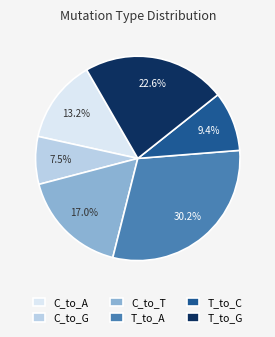

Rank the categories by value from highest to lowest.

T_to_A, T_to_G, C_to_T, C_to_A, T_to_C, C_to_G